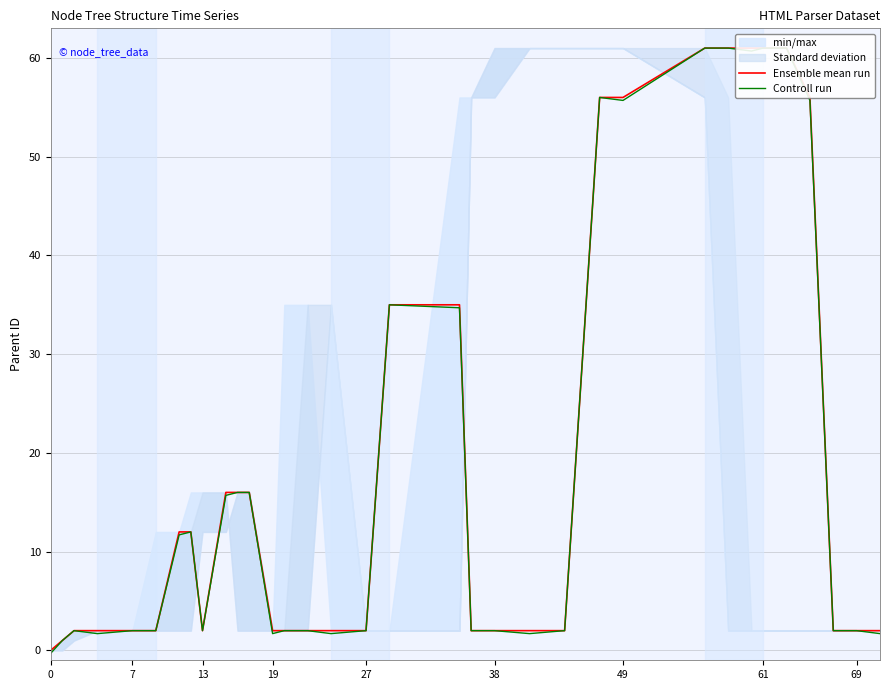

In Controll run, how many points are lower than both neighbors (excluding endpoints)?

7